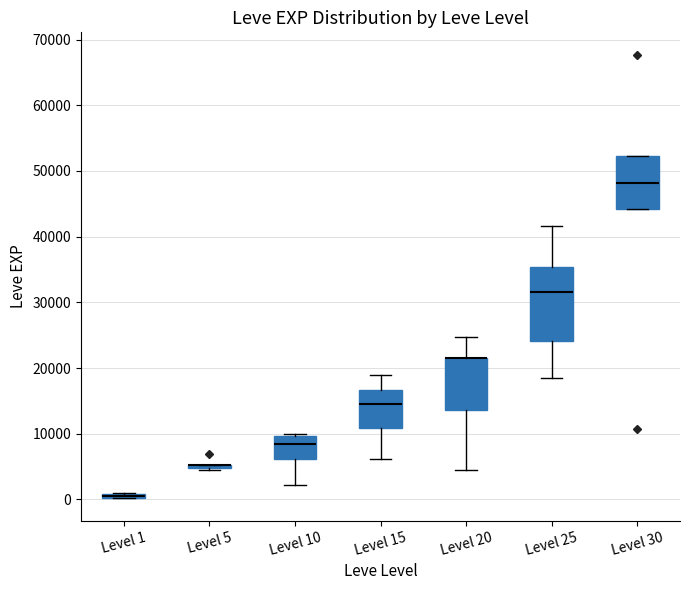

Which box is the tallest, from its lower edge to its upper edge?

Level 25